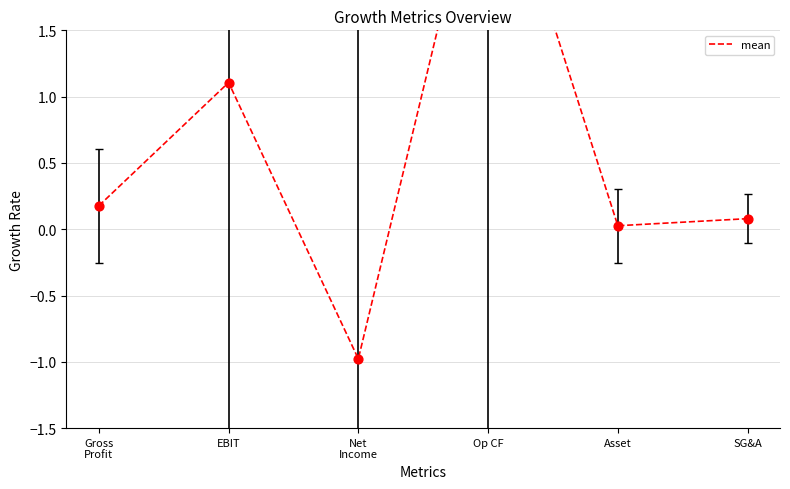

Between Net
Income and EBIT, which is larger?

EBIT